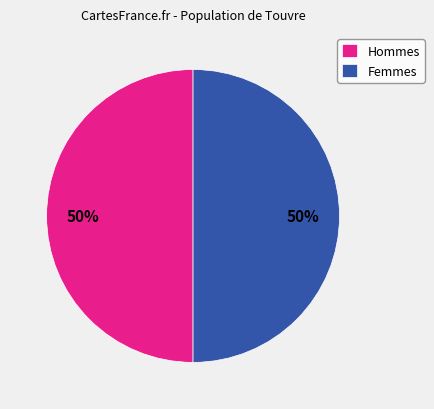

To the nearest percent, what is the combined percentage of Femmes and Hommes?

100%